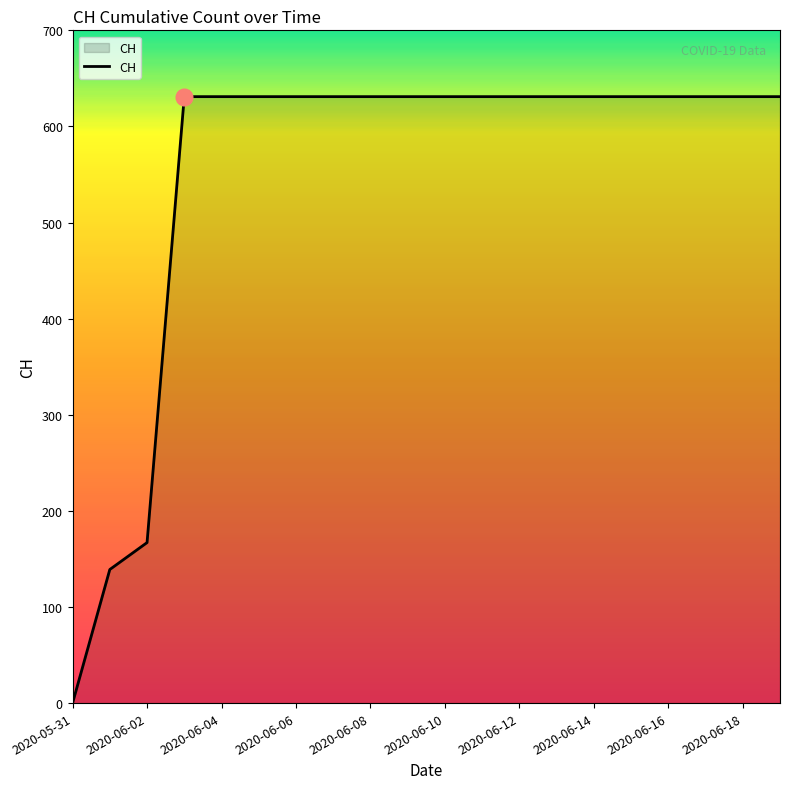

What is the difference between the maximum and minimum values?

631